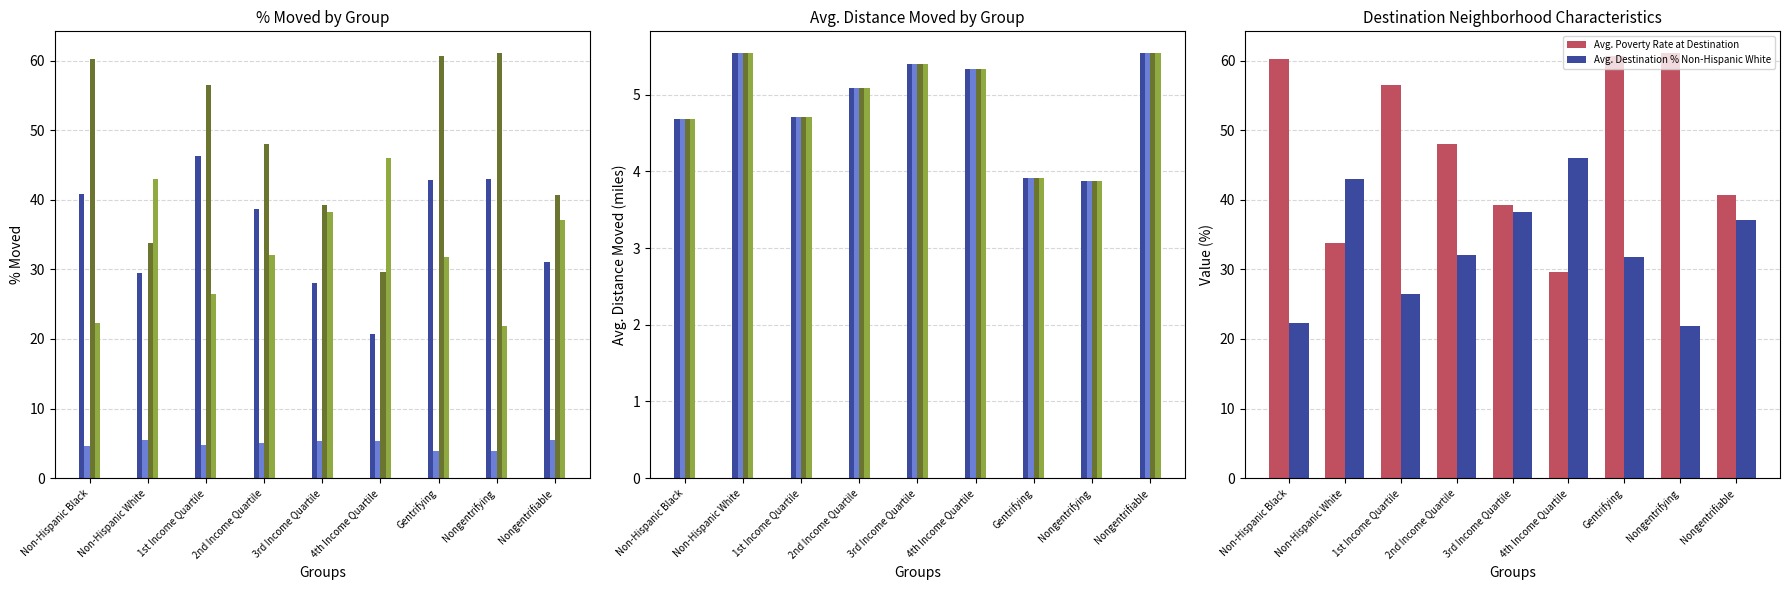

Reading left to right, what are all the values shown in this chart?

% Moved: 4.7	5.5	4.7	5.1	5.4	5.3	3.9	3.9	5.5
Avg. Distance Moved (miles): 4.7	5.5	4.7	5.1	5.4	5.3	3.9	3.9	5.5
Avg. Poverty Rate at Destination: 60.1	33.8	56.5	48.0	39.2	29.6	60.6	61.1	40.7
Avg. Destination % Non-Hispanic White: 22.3	43.0	26.4	32.1	38.2	46.0	31.7	21.8	37.1